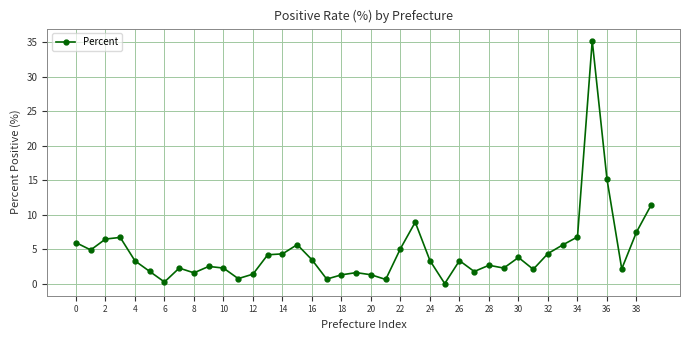

What is the greatest value displayed?

35.2